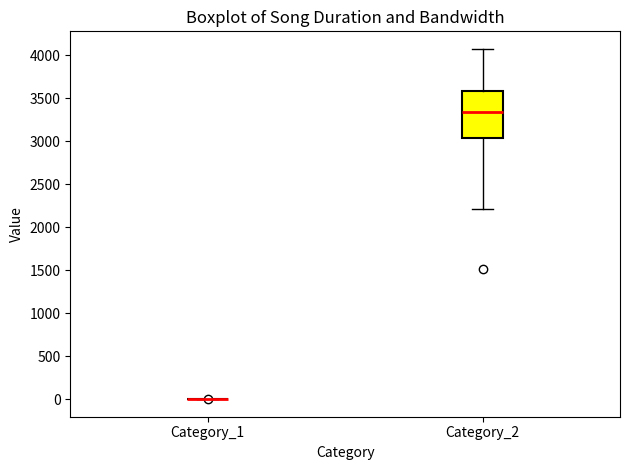

Reading left to right, transcribe this box plot: for each box, give where its median line is, the range the box spans, and where its two whiskers end, as read against the y-axis. The values are not printed on the chart, so give them approximately, as read against the axis.

Category_1: box collapsed to a line at 0, whiskers 0 to 0
Category_2: median 3350, box 3050 to 3600, whiskers 2200 to 4100